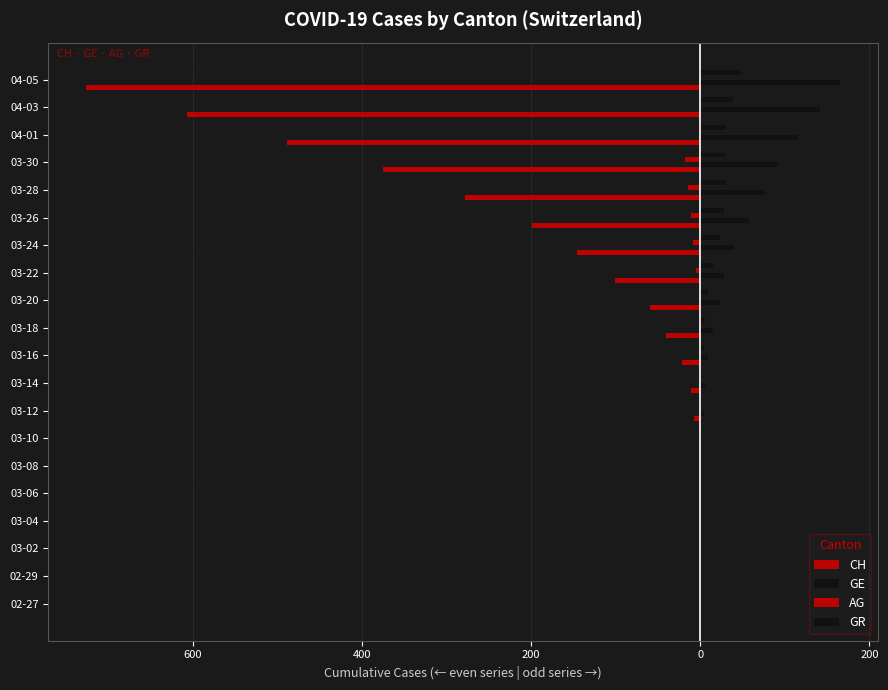

How many data points does each series have?

20